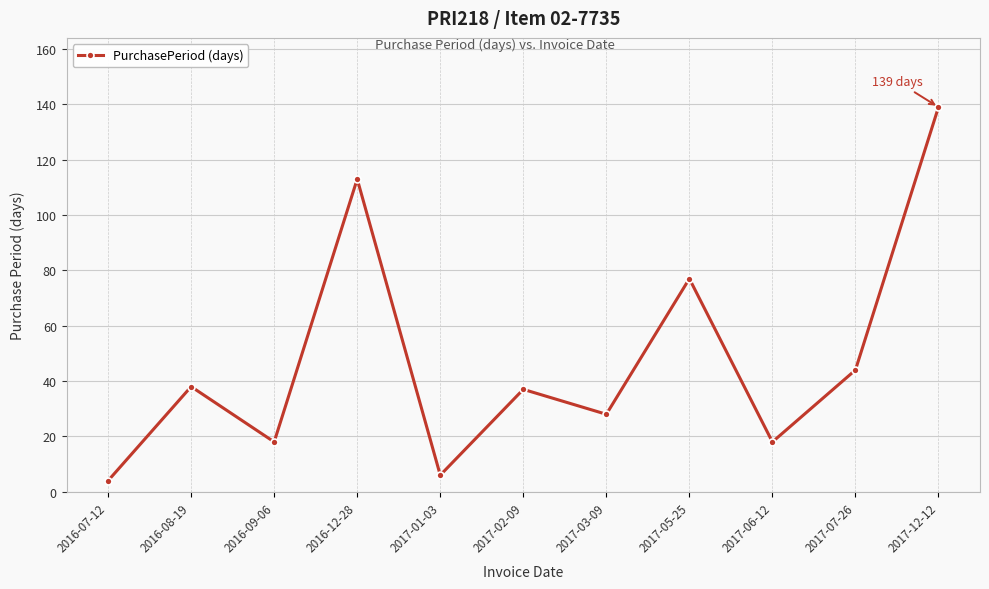

What is the label of the 10th point from the left?

2017-07-26